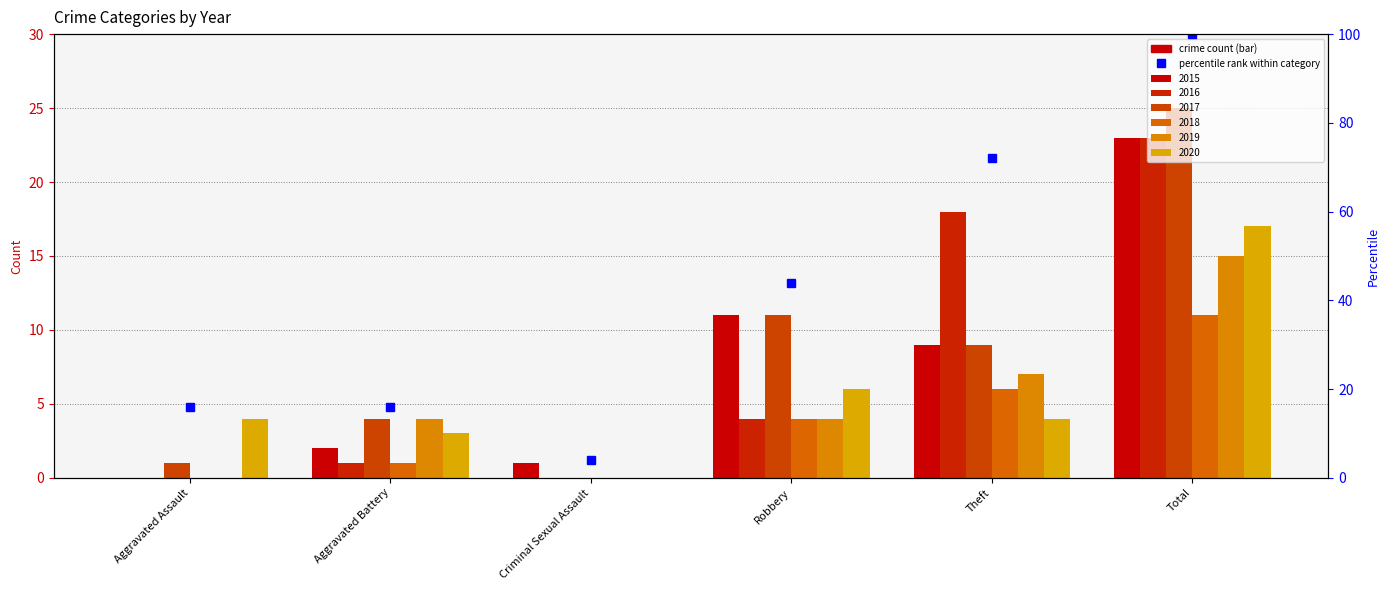

Reading left to right, extract all data points from this chart.

2015: 0	2	1	11	9	23
2016: 0	1	0	4	18	23
2017: 1	4	0	11	9	25
2018: 0	1	0	4	6	11
2019: 0	4	0	4	7	15
2020: 4	3	0	6	4	17